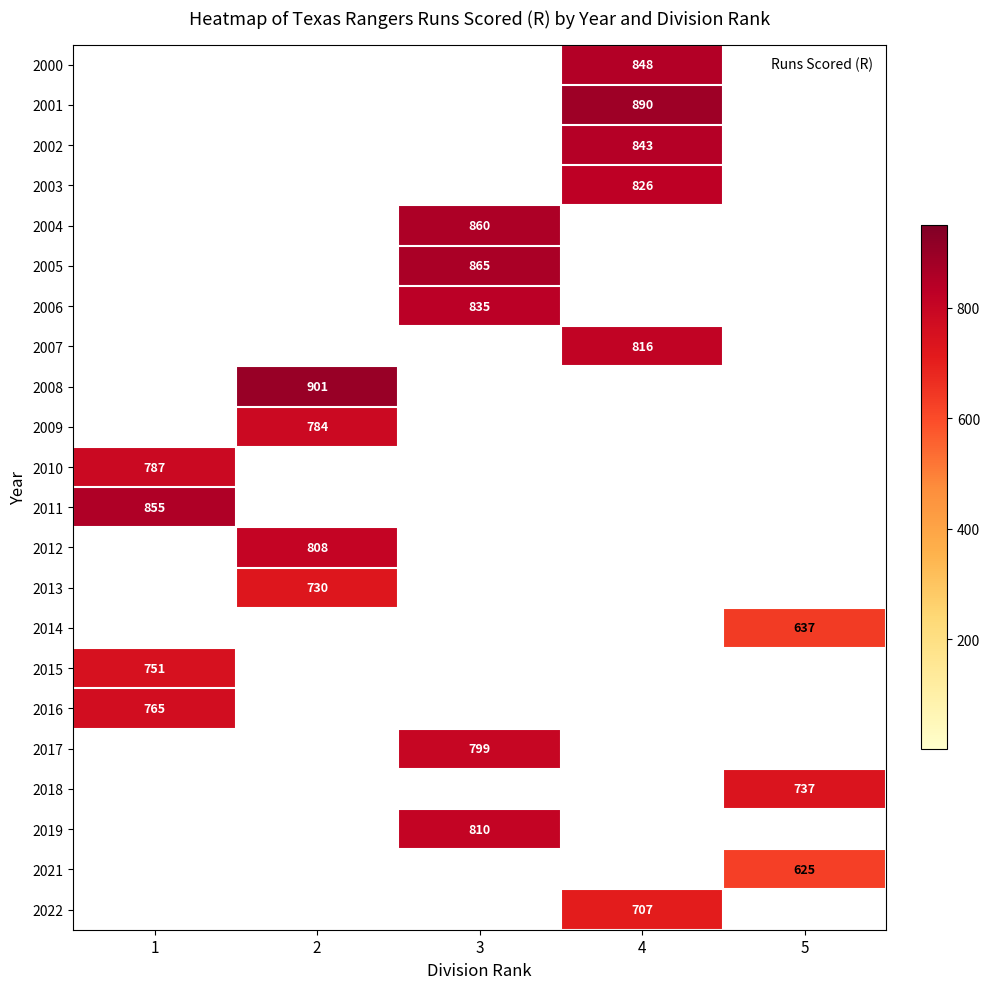

True or false: 2005 has a value of 0 at 5.

True